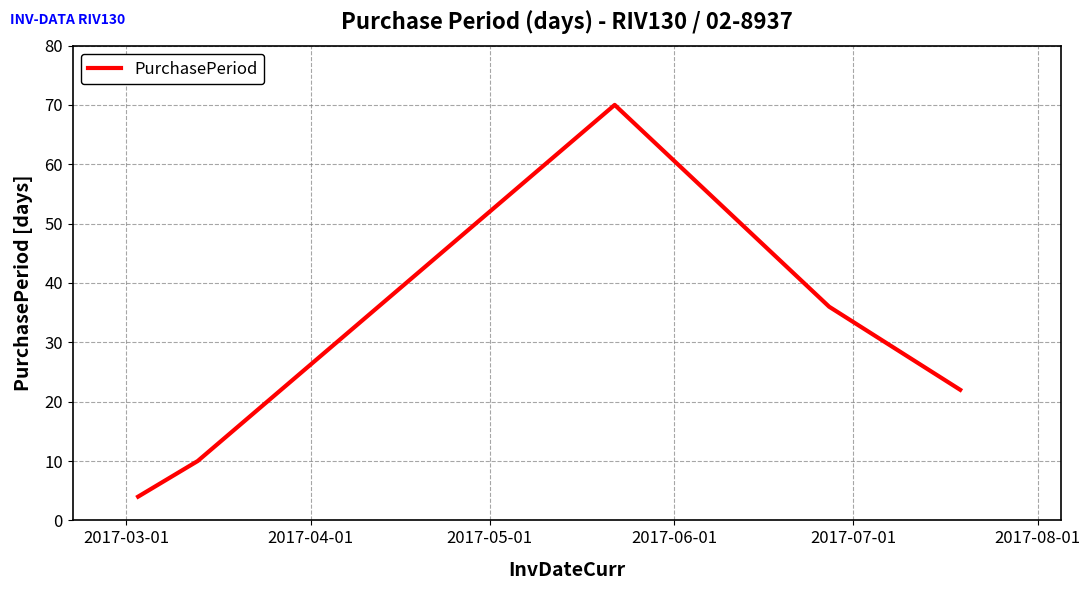

How many interior local peaks (higher than both neighbors) does the data have?

1